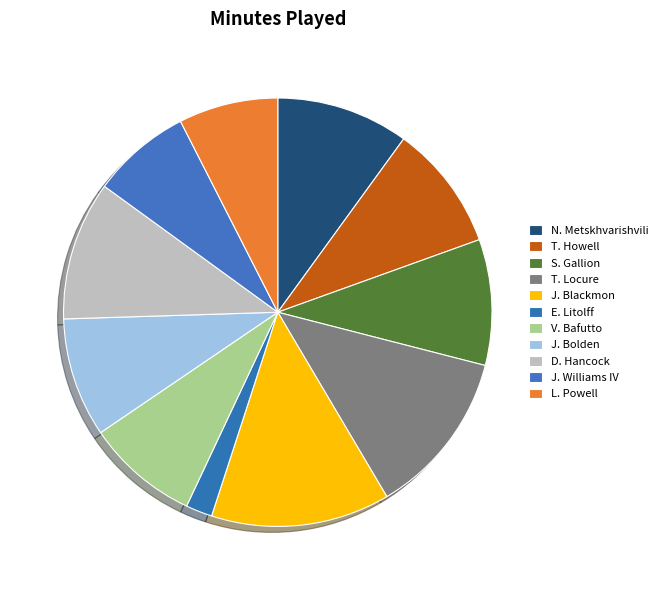

Rank the categories by value from highest to lowest.

J. Blackmon, T. Locure, D. Hancock, N. Metskhvarishvili, T. Howell, S. Gallion, J. Bolden, V. Bafutto, J. Williams IV, L. Powell, E. Litolff